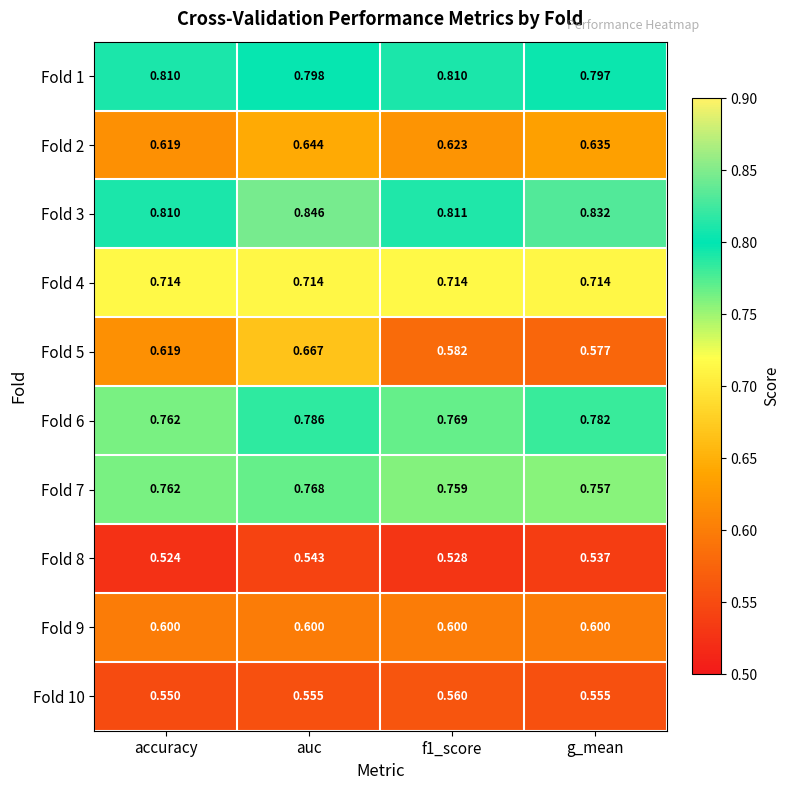

Which label corresponds to the smallest value in the chart?

accuracy